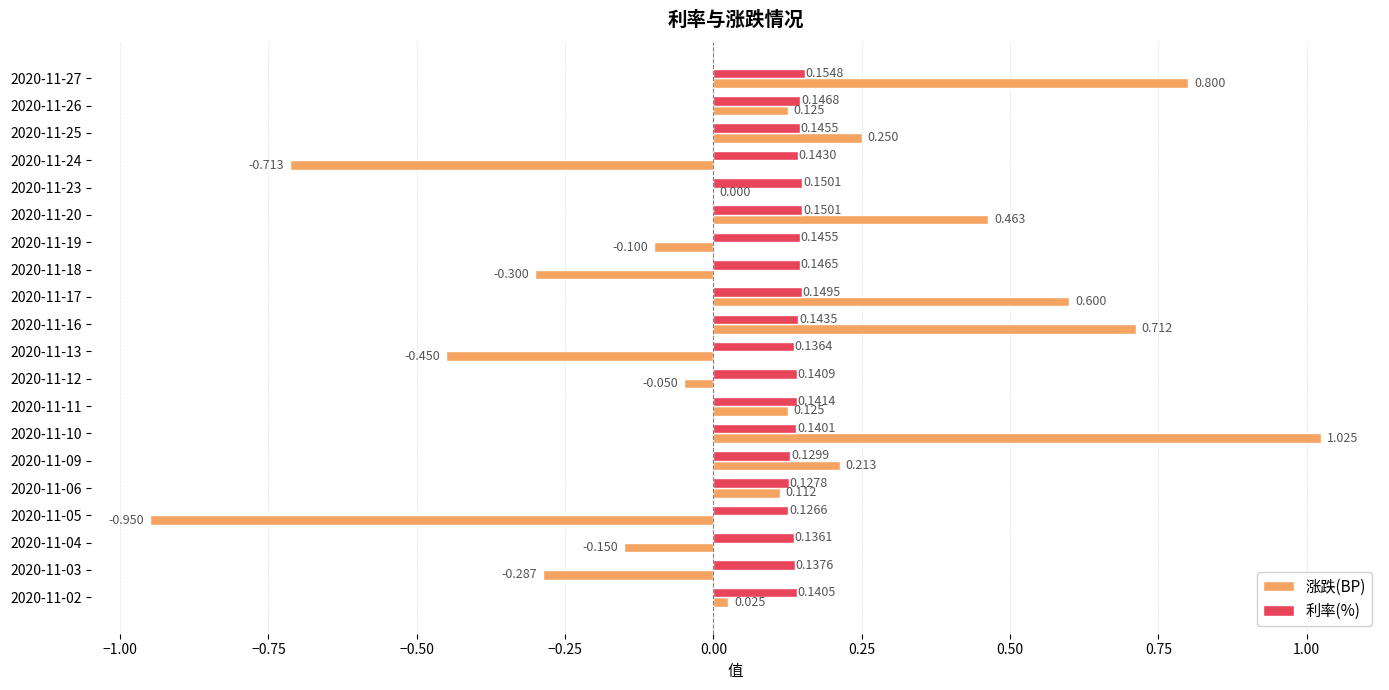

Which series changed the most between 2020-11-26 and 2020-11-24?

涨跌(BP)